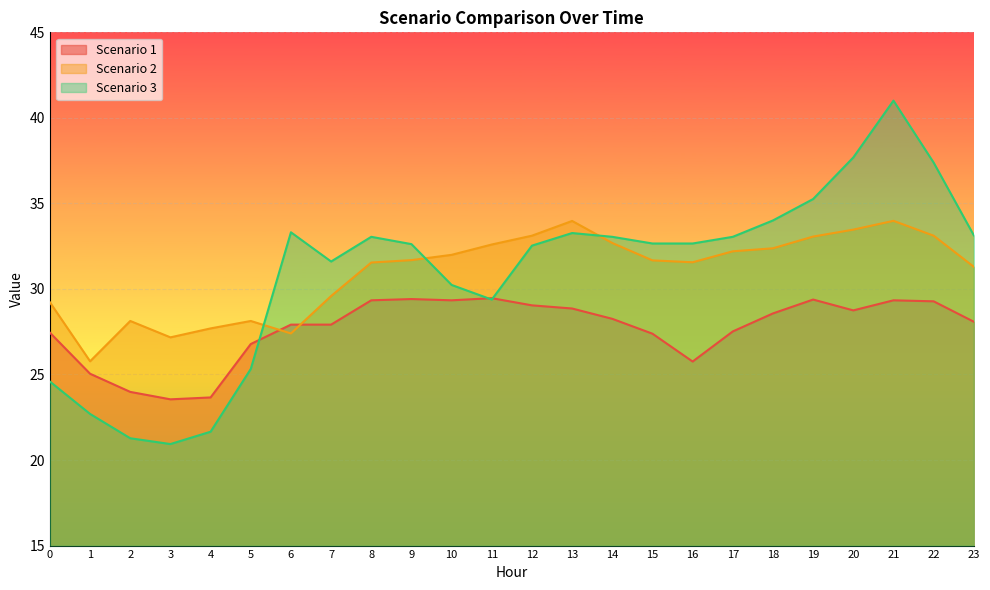

Reading right to left, list all the values displayed in this chart.

Scenario 1: 28.1	29.3	29.3	28.7	29.4	28.6	27.5	25.8	27.4	28.3	28.9	29.0	29.5	29.3	29.4	29.3	27.9	27.9	26.8	23.7	23.5	24.0	25.0	27.4
Scenario 2: 31.3	33.1	34.0	33.5	33.1	32.4	32.2	31.6	31.7	32.7	34.0	33.1	32.6	32.0	31.7	31.5	29.6	27.4	28.1	27.7	27.2	28.1	25.8	29.2
Scenario 3: 33.1	37.4	41.0	37.7	35.3	34.0	33.0	32.7	32.7	33.0	33.3	32.5	29.4	30.2	32.6	33.0	31.6	33.3	25.3	21.7	20.9	21.3	22.7	24.6